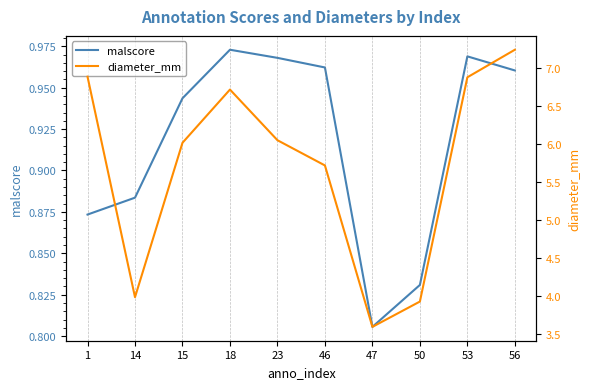

At 1, list the series in order from smallest to largest.

malscore, diameter_mm